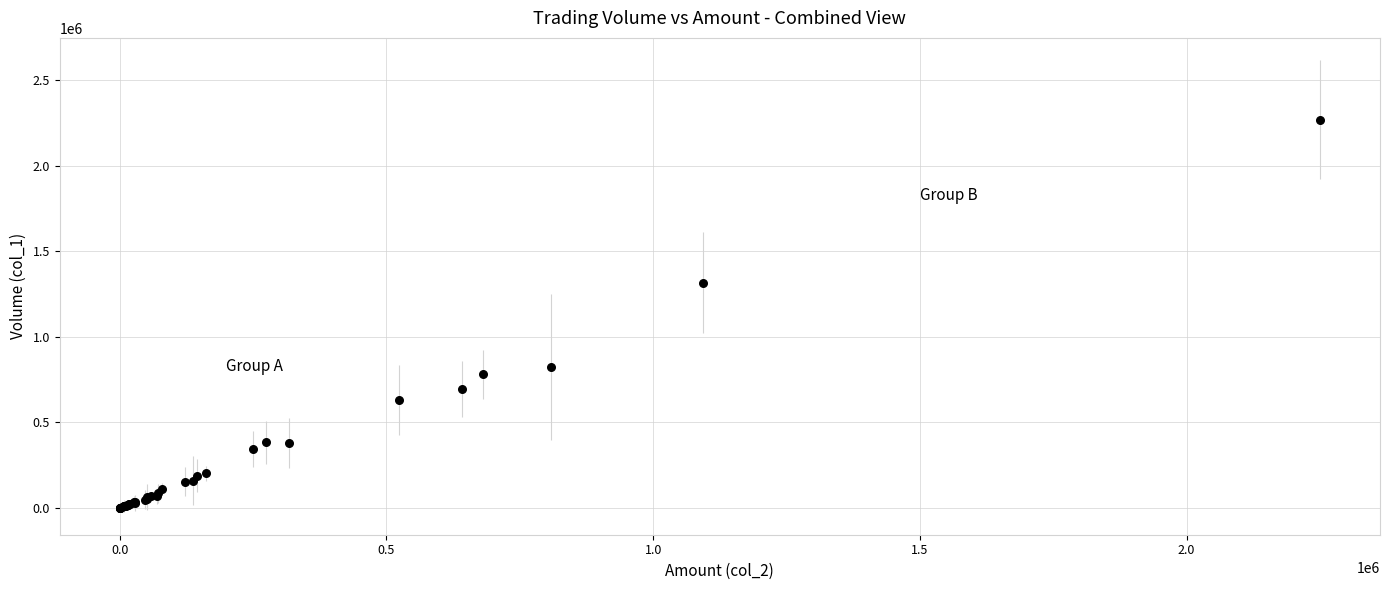

What Y value in the scatter plot is closest to 1135000?

1315000